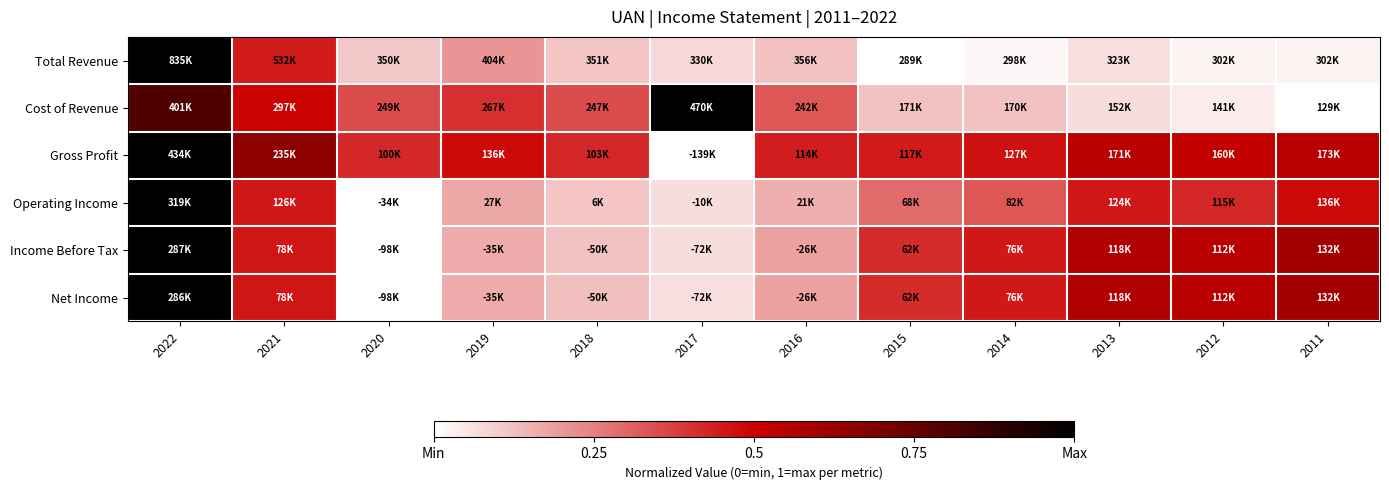

Which has a higher value, 2018 or 2012?

2018